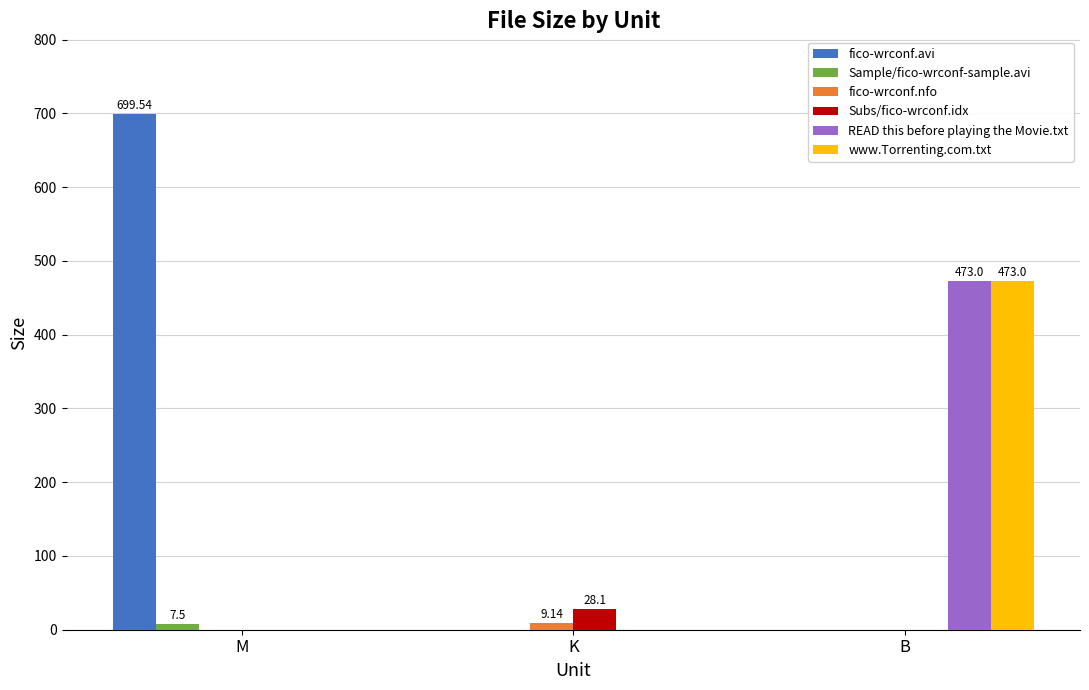

What is the highest value of the www.Torrenting.com.txt series?

473.0